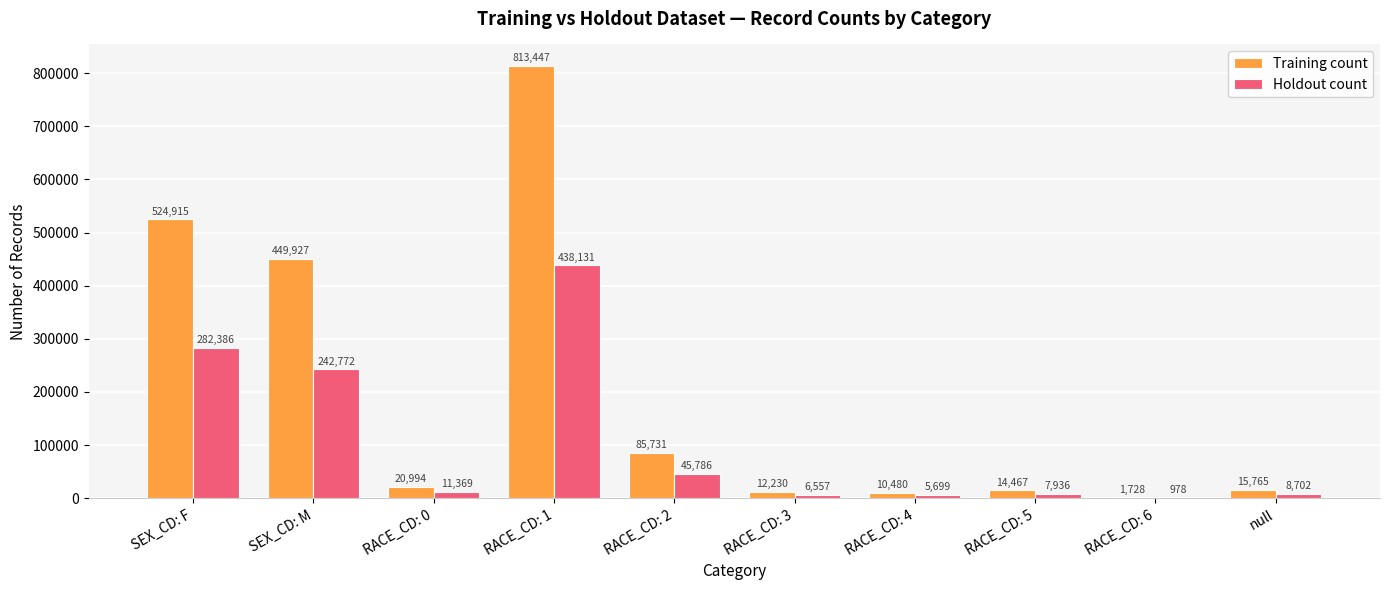

The Holdout count series shows 60646 at SEX_CD: M. True or false?

False